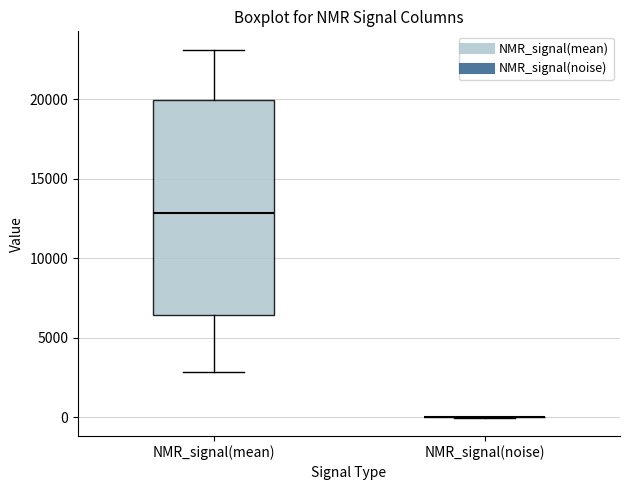

Comparing the boxes themselves (not the whiskers), which one is the tallest?

NMR_signal(mean)